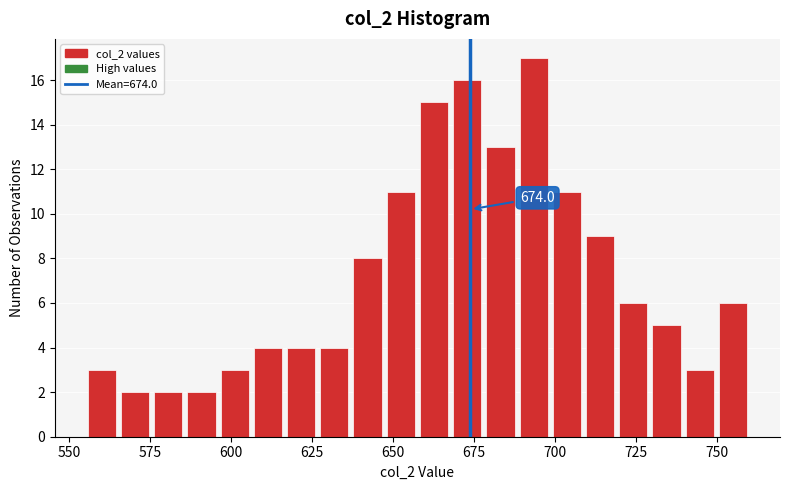

Around what value on the x-axis is the tallest bar? Give the approximate position of its centre, as read against the axis.

695